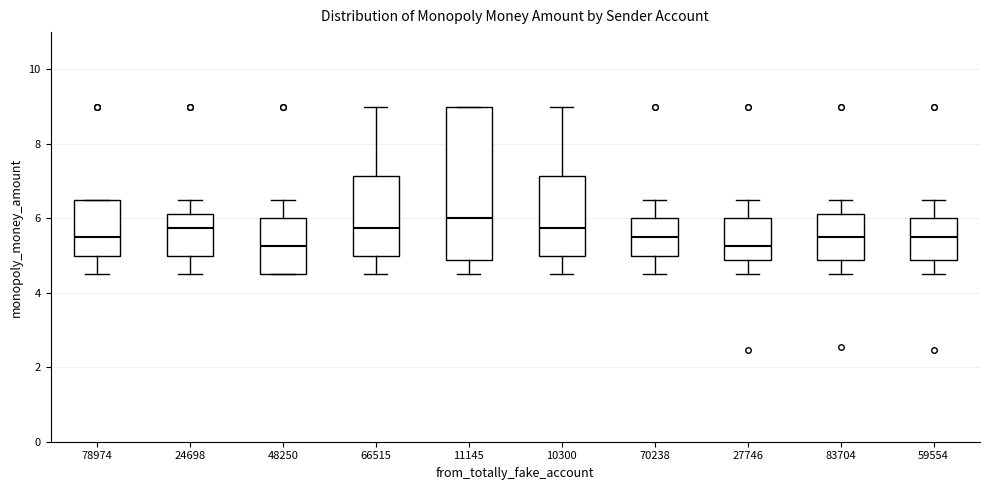

Comparing the boxes themselves (not the whiskers), which one is the tallest?

11145